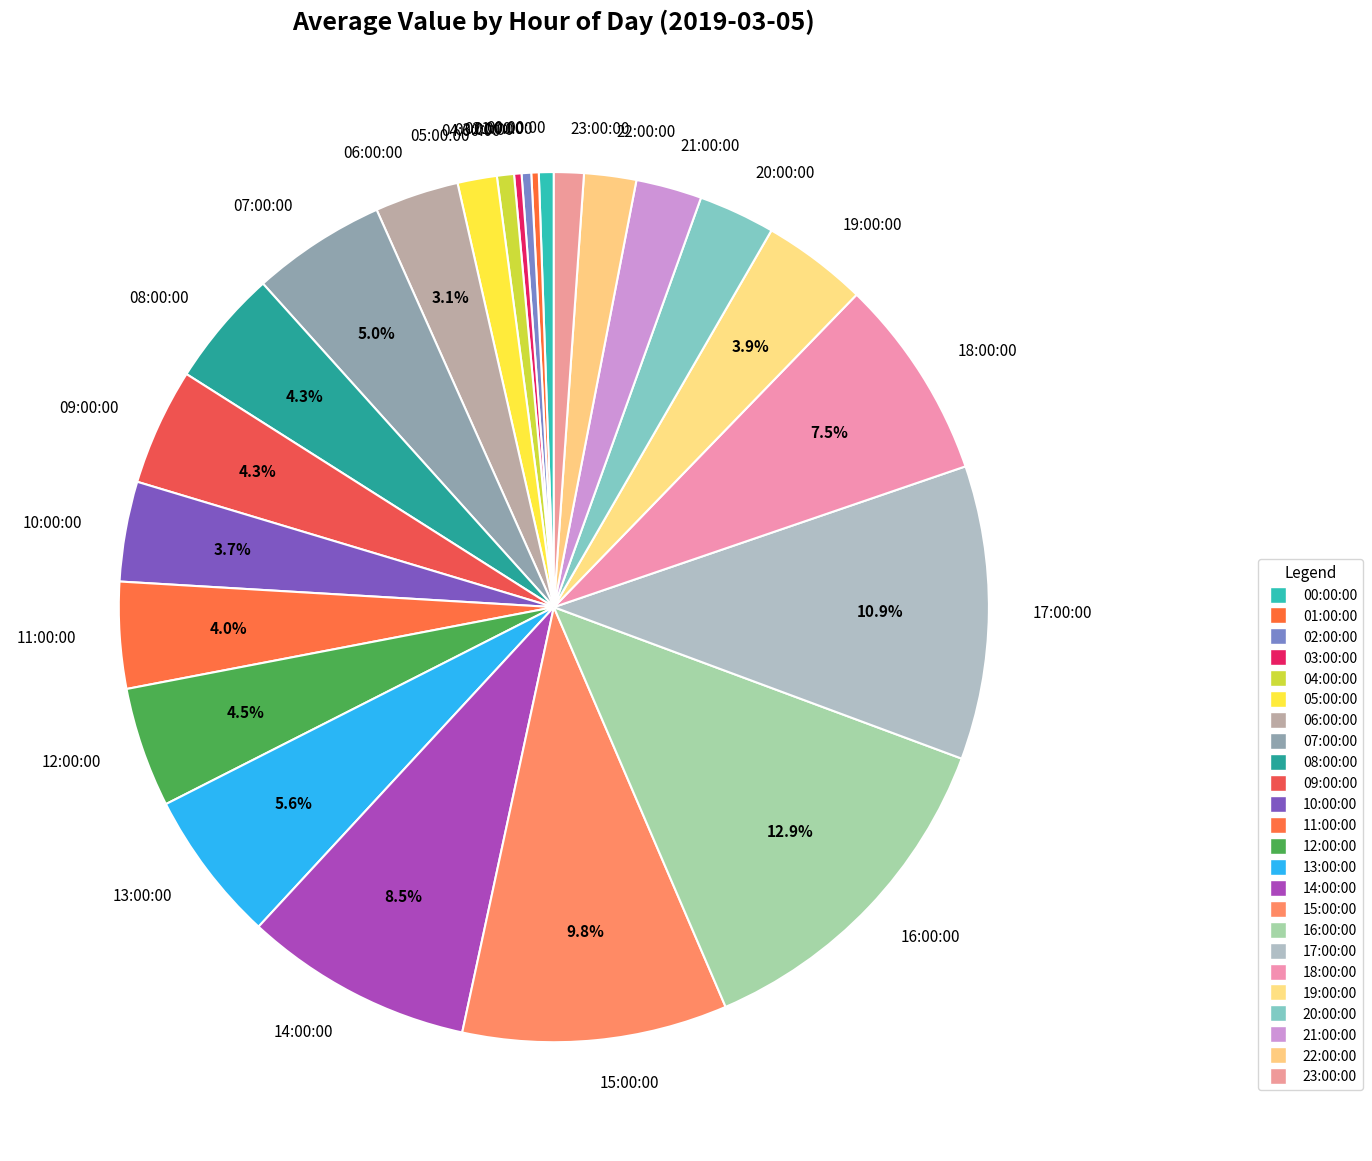

Is there any slice that represents more than half of the pie?

No